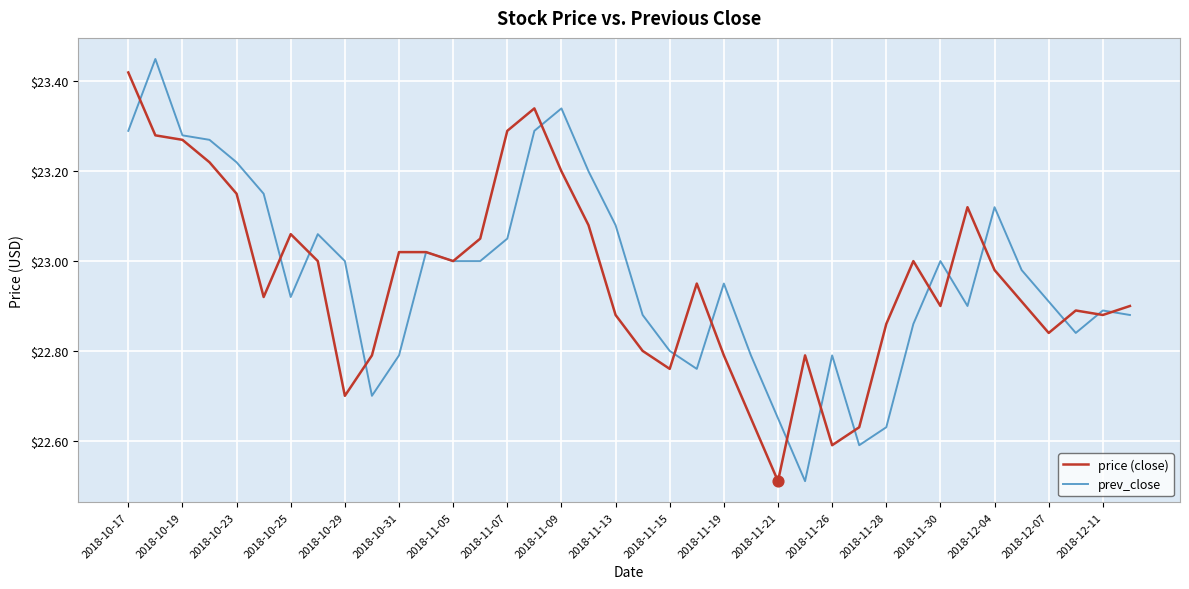

What is the smallest value displayed?

22.5